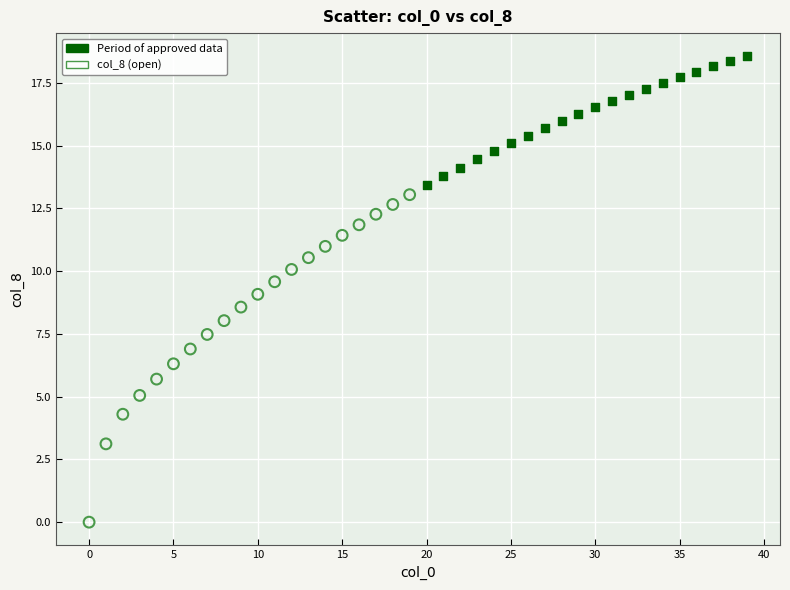

Which series has the largest Y range (max minus min)?

col_8 (open)